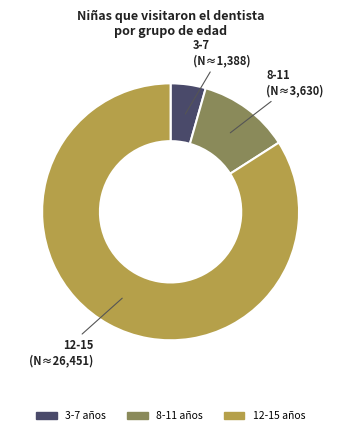

Is there a majority slice in this chart?

Yes